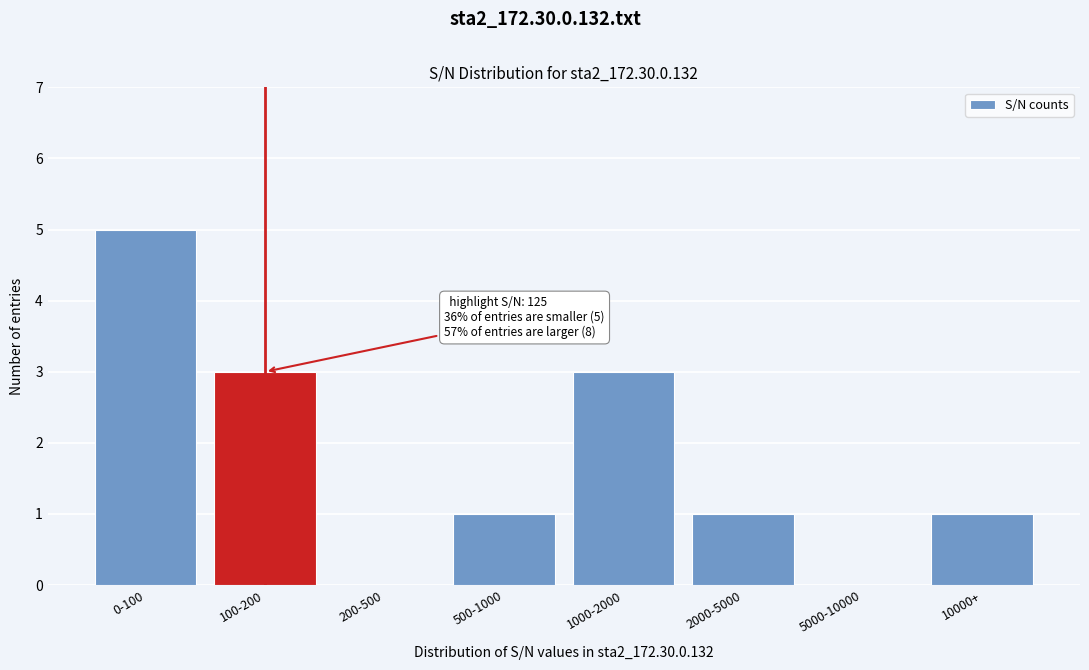

Reading right to left, transcribe all the data shown in this chart.

10000+=1	5000-10000=0	2000-5000=1	1000-2000=3	500-1000=1	200-500=0	100-200=3	0-100=5